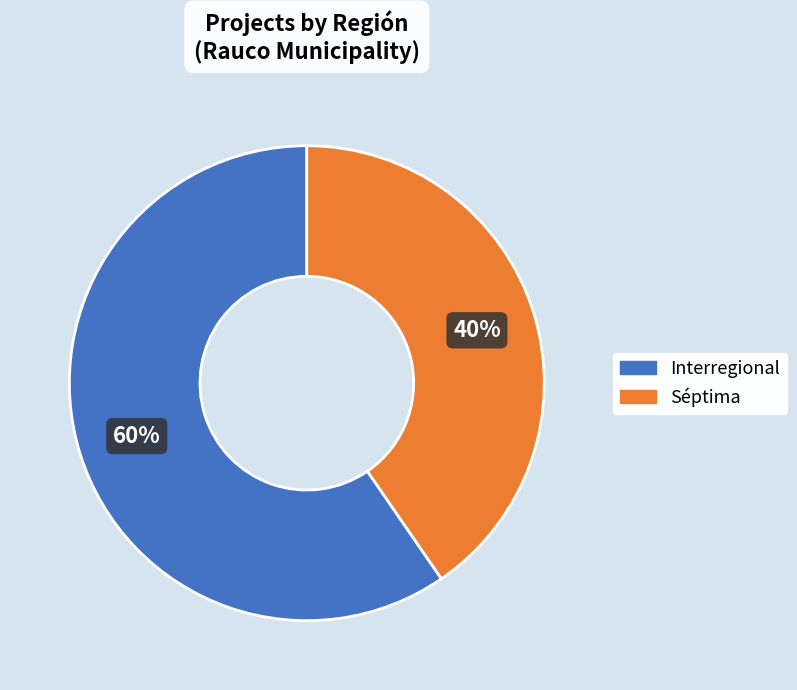

Which category accounts for the majority?

Interregional